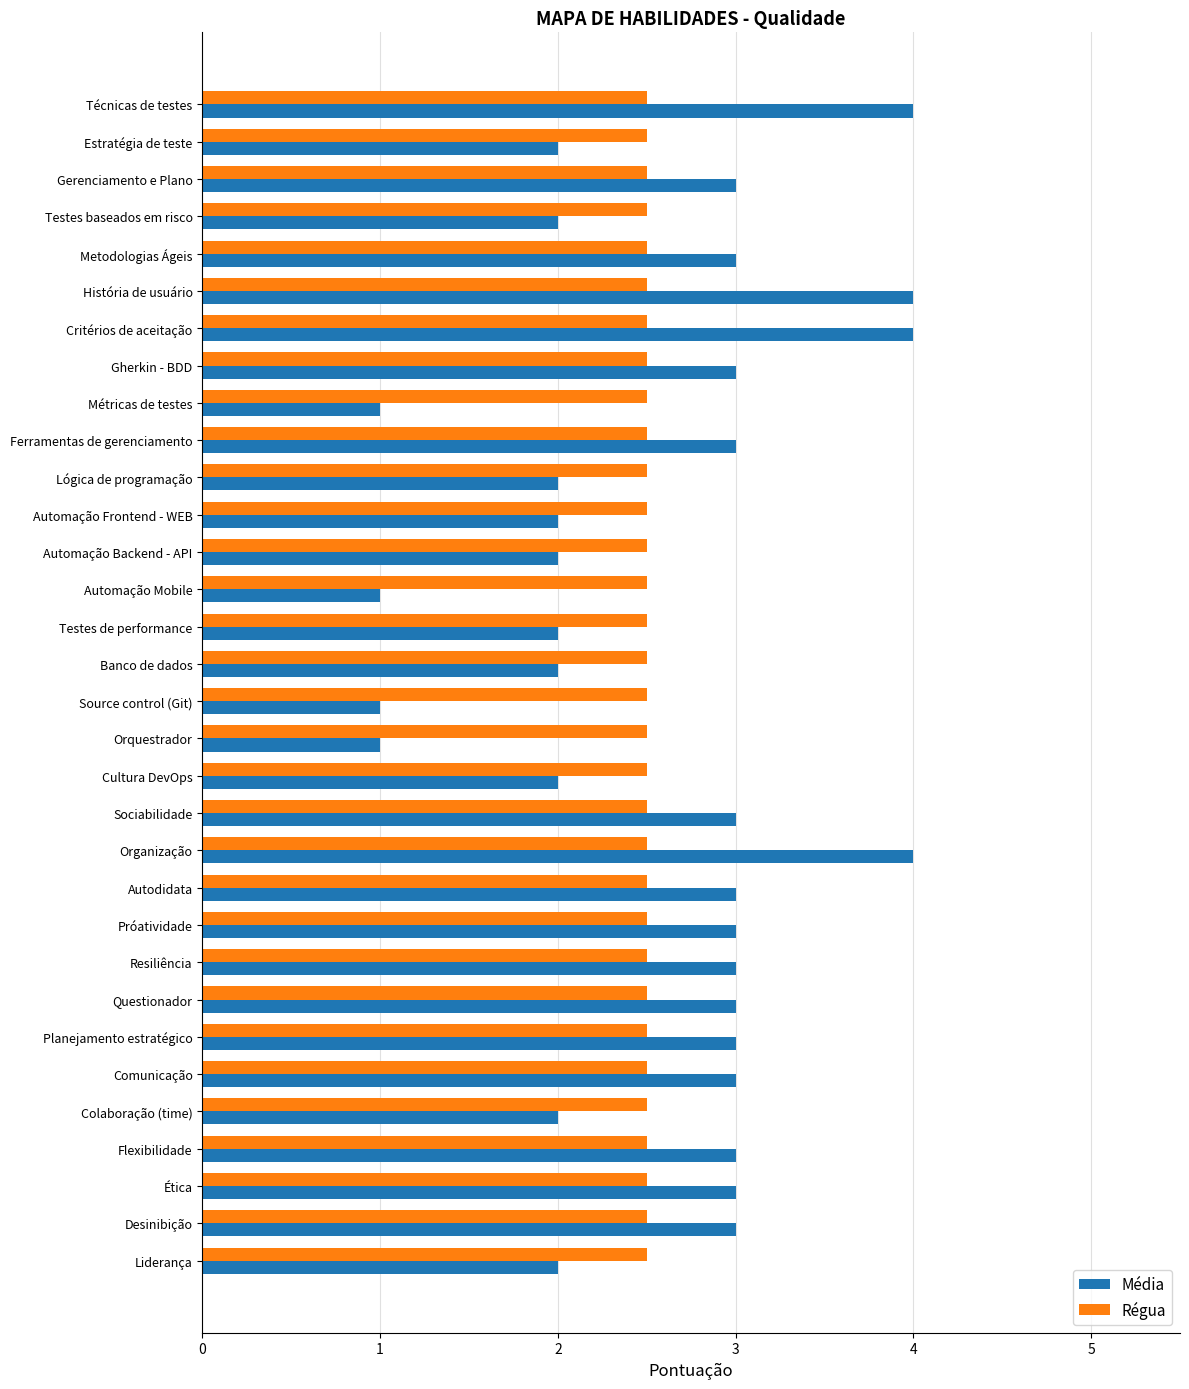

The Média series shows 3.0 at Sociabilidade. True or false?

True